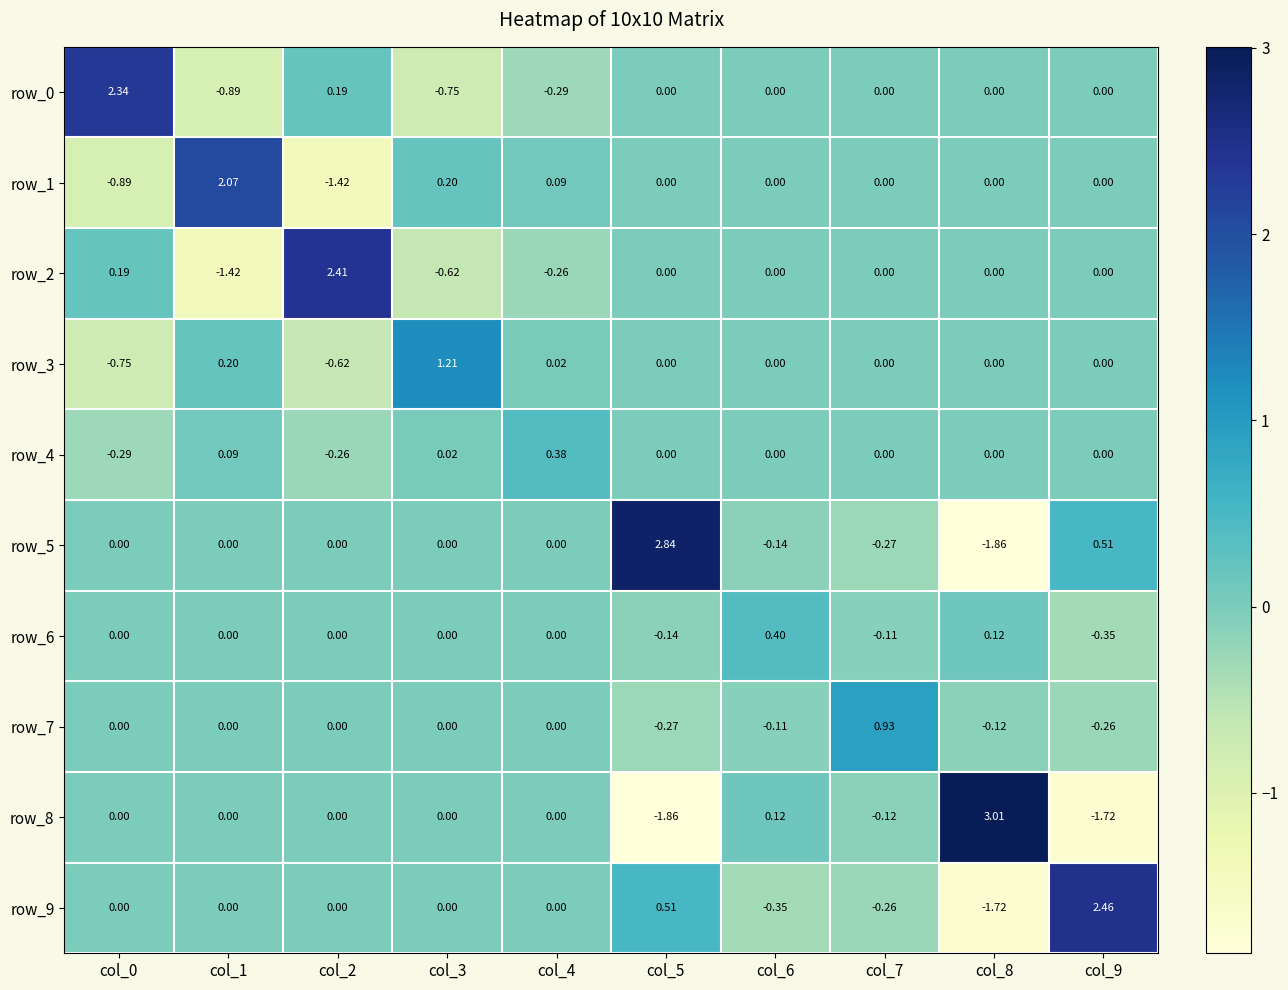

Is the value of row_0 at col_8 greater than the value of row_3 at col_1?

No